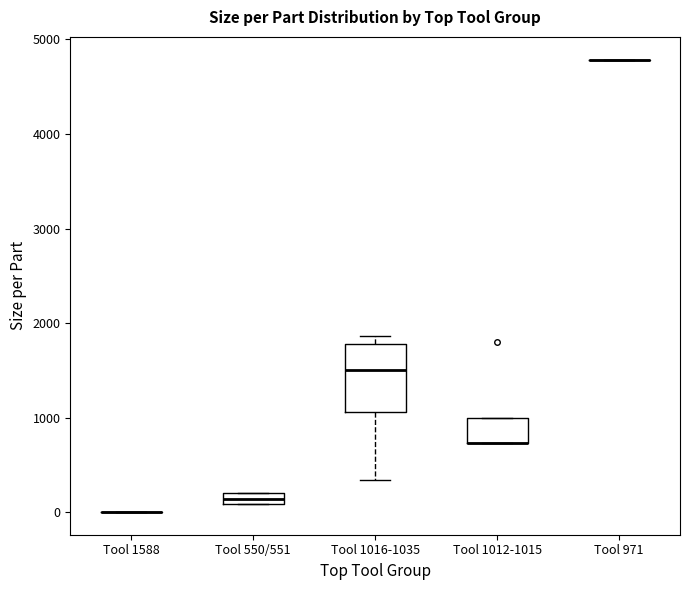

Which box is the tallest, from its lower edge to its upper edge?

Tool 1016-1035